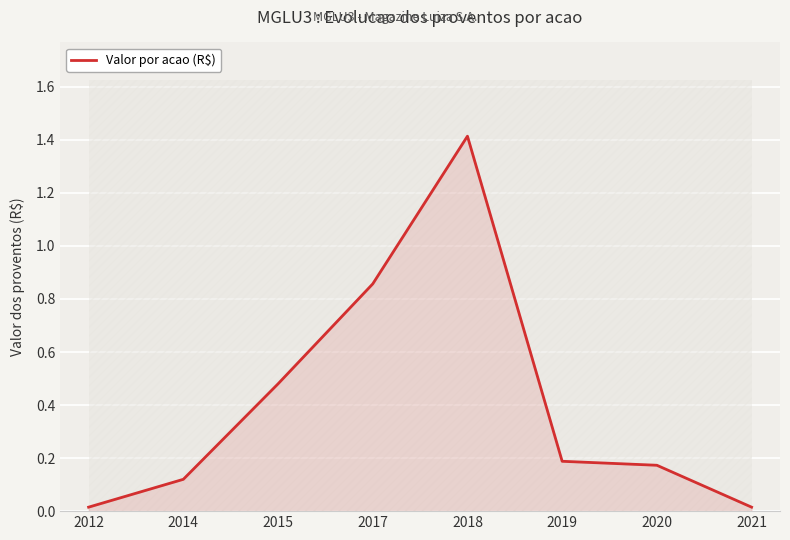

List the labels in order of value, smallest first.

2012, 2021, 2014, 2020, 2019, 2015, 2017, 2018